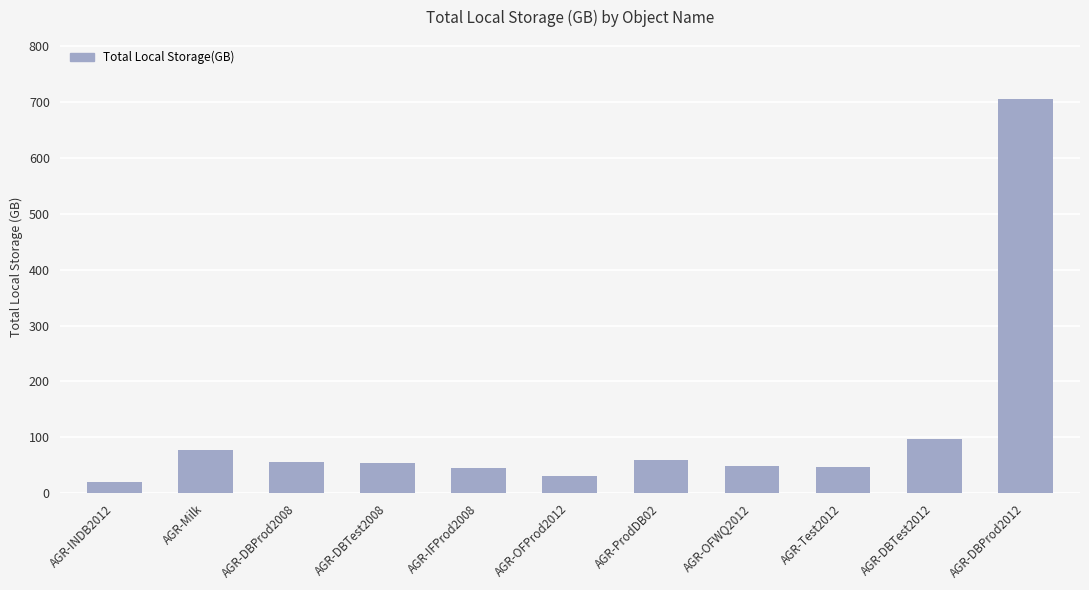

The chart shows a value of 46.1 at AGR-Test2012. True or false?

True